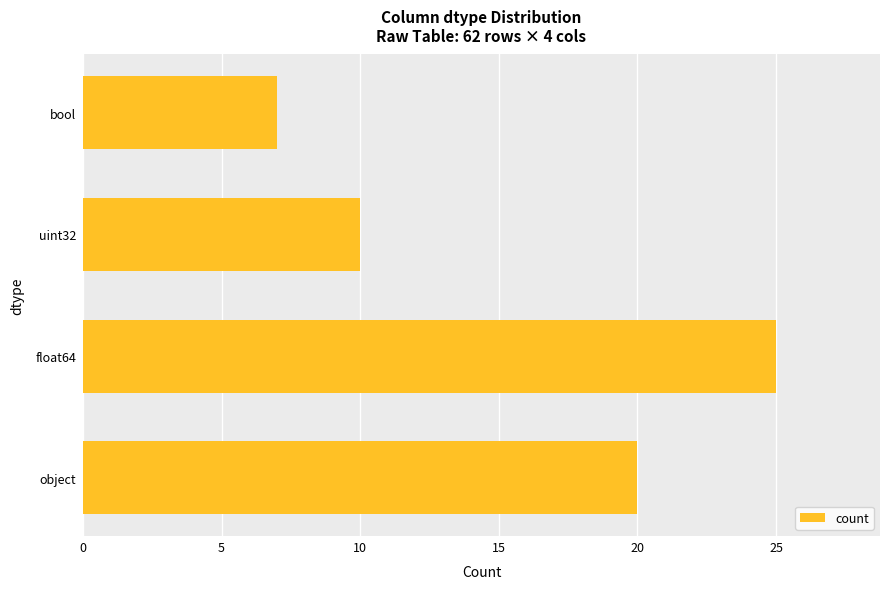

Reading bottom to top, list all the values displayed in this chart.

20	25	10	7